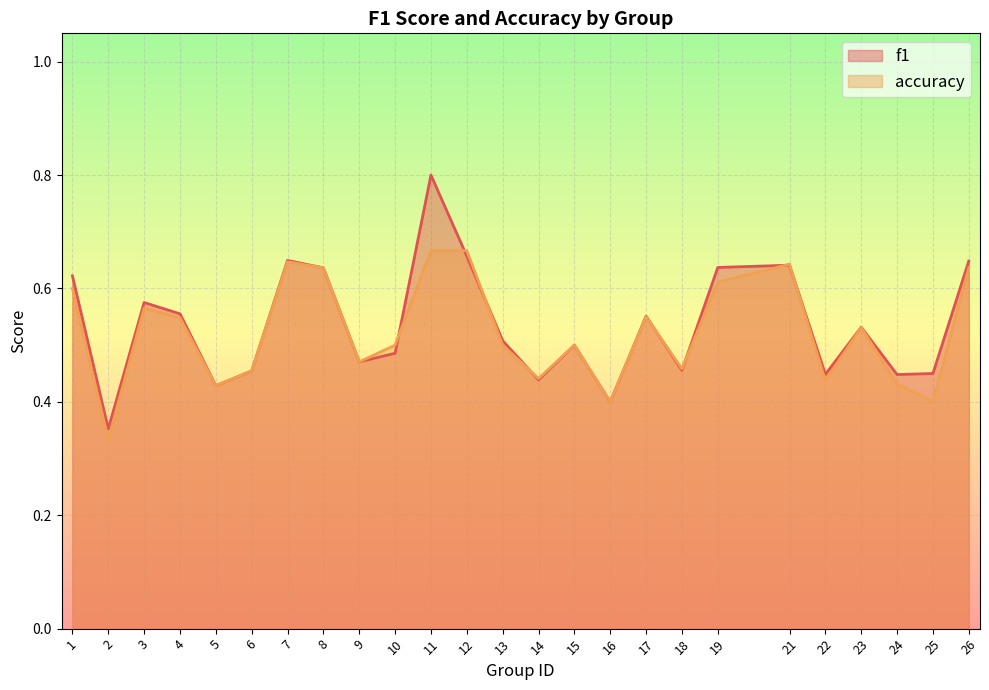

At which category does f1 reach its first local valley?

2